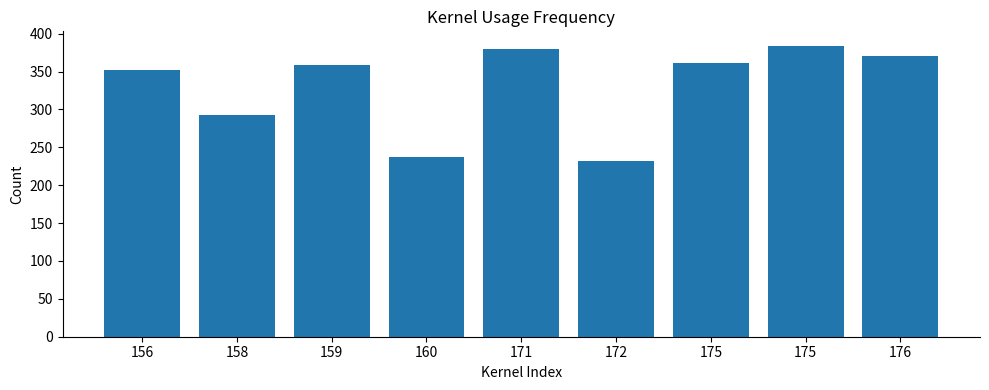

What is the difference between the maximum and minimum values?

152